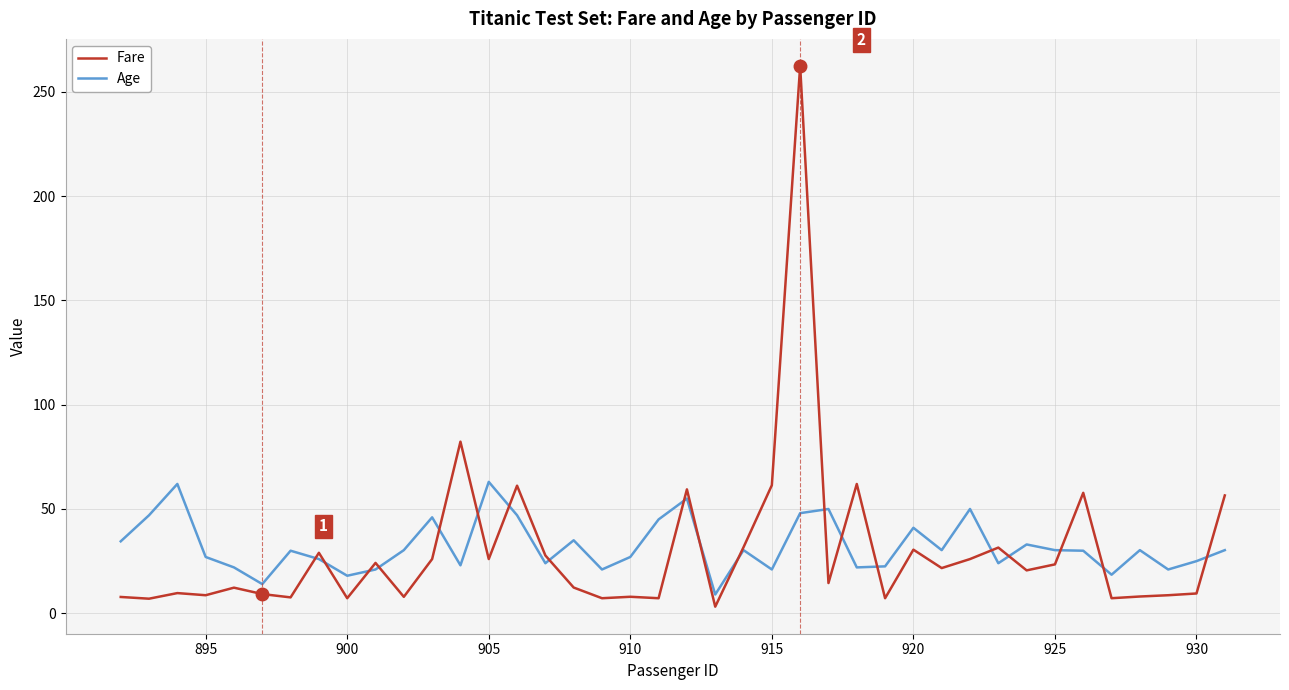

What is the difference between the maximum and minimum values in the Age series?

54.0